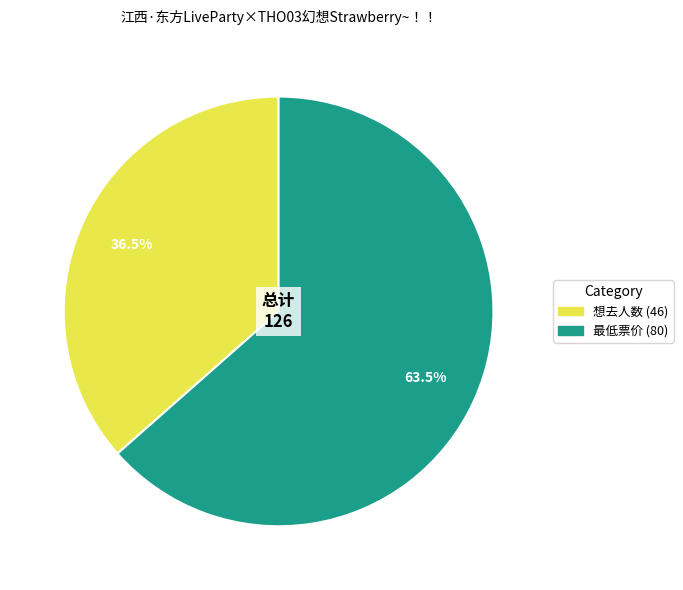

Does 想去人数 (46) account for over 50% of the chart?

No